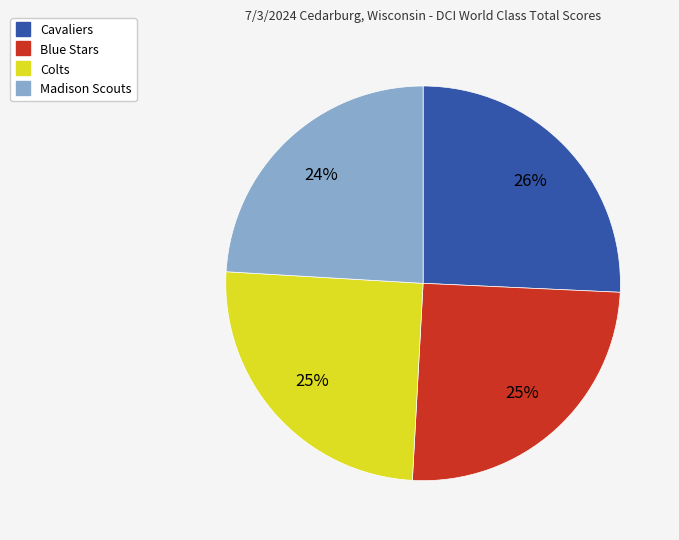

The Madison Scouts slice represents 36% of the pie. True or false?

False